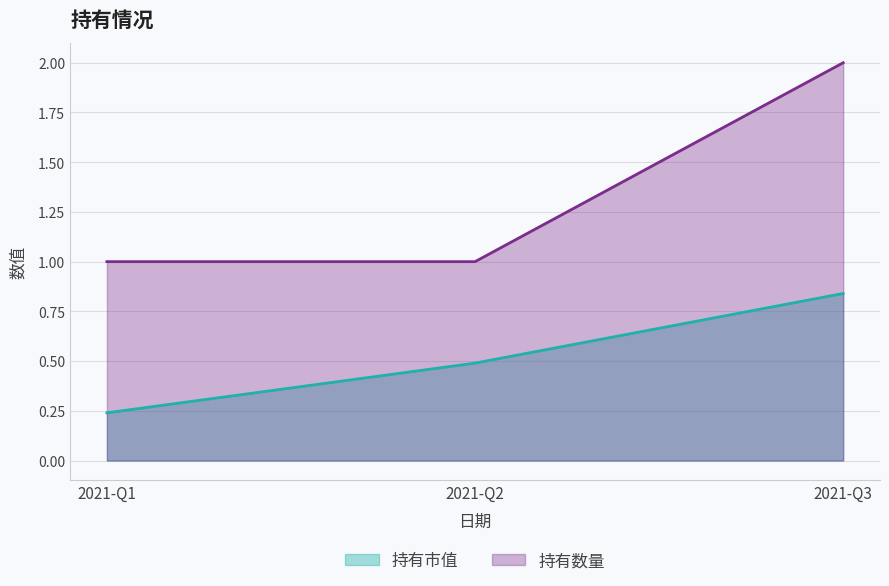

What is the value of the 持有数量 point at the 1st from the left?

1.0